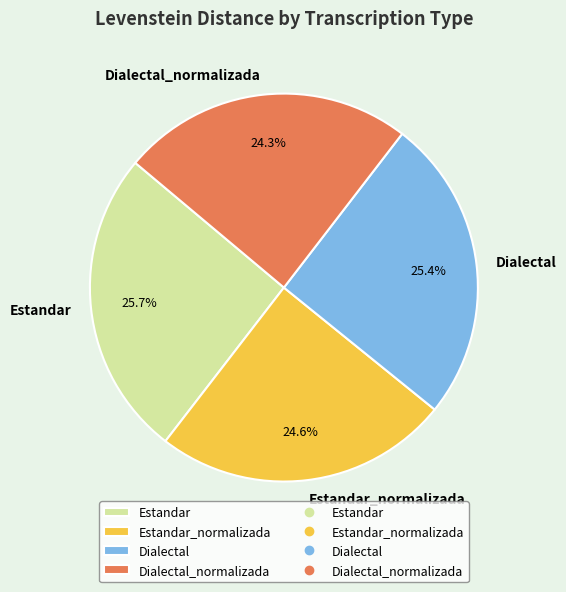

Count the number of slices in the pie.

4